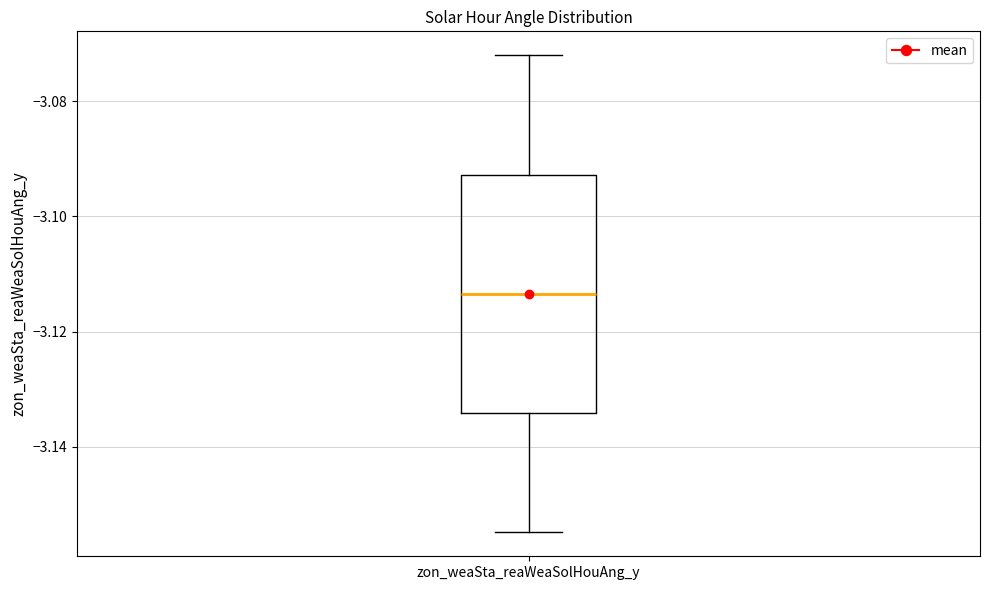

Read this box plot against the y-axis: the position of the median line, the range covered by the box, and the ends of both whiskers. The values are not printed on the chart, so give them approximately, as read against the axis.

median -3.114, box -3.134 to -3.092, whiskers -3.154 to -3.072